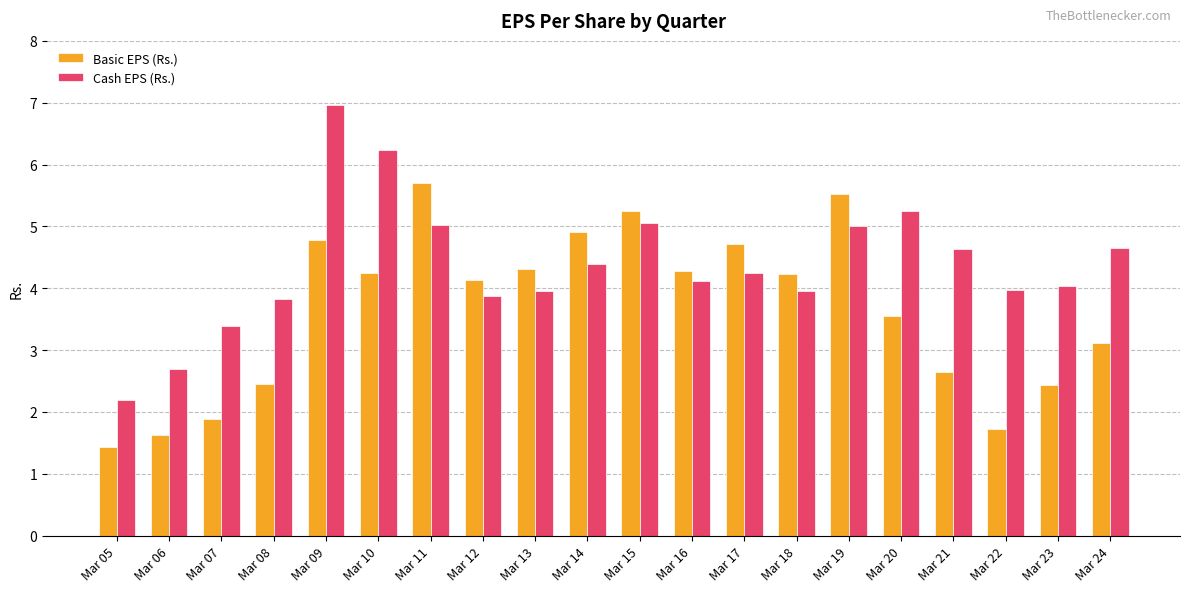

What is the difference between the maximum and minimum values in the Basic EPS (Rs.) series?

4.3